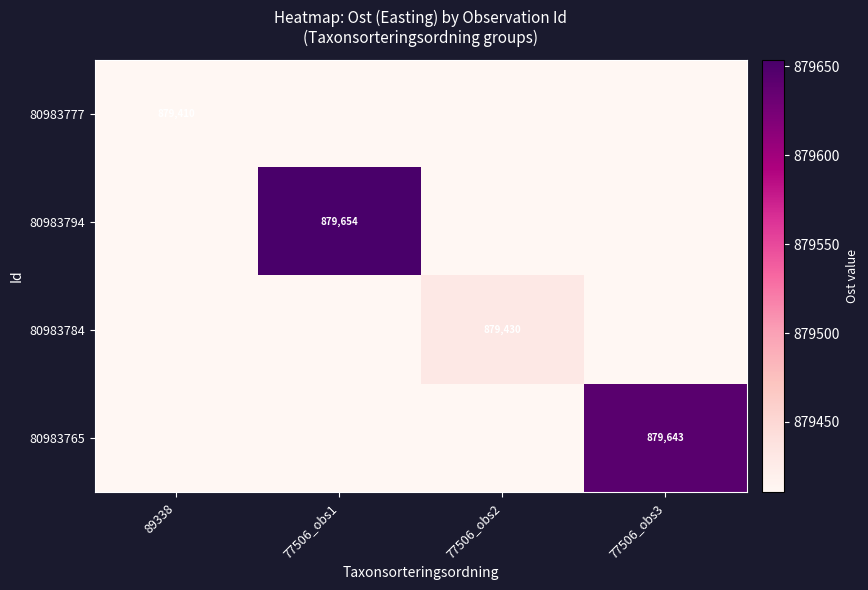

How many series are shown in this chart?

4